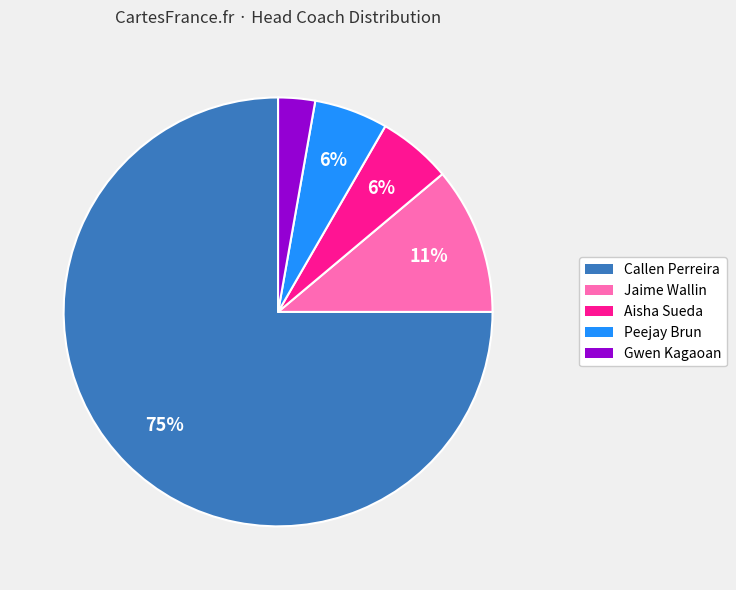

Which category has the biggest portion of the pie?

Callen Perreira